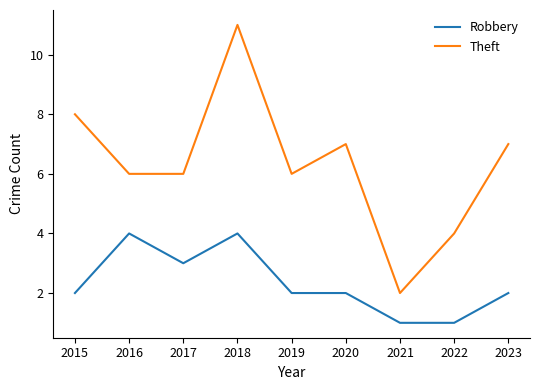

Reading right to left, extract all data points from this chart.

Robbery: 2	1	1	2	2	4	3	4	2
Theft: 7	4	2	7	6	11	6	6	8